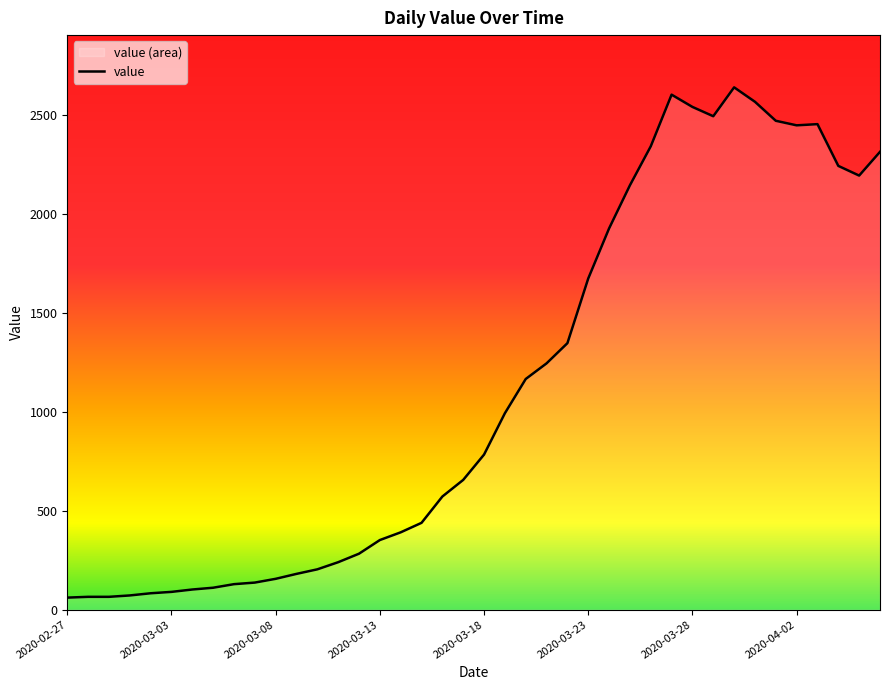

What is the maximum value shown in the chart?

2640